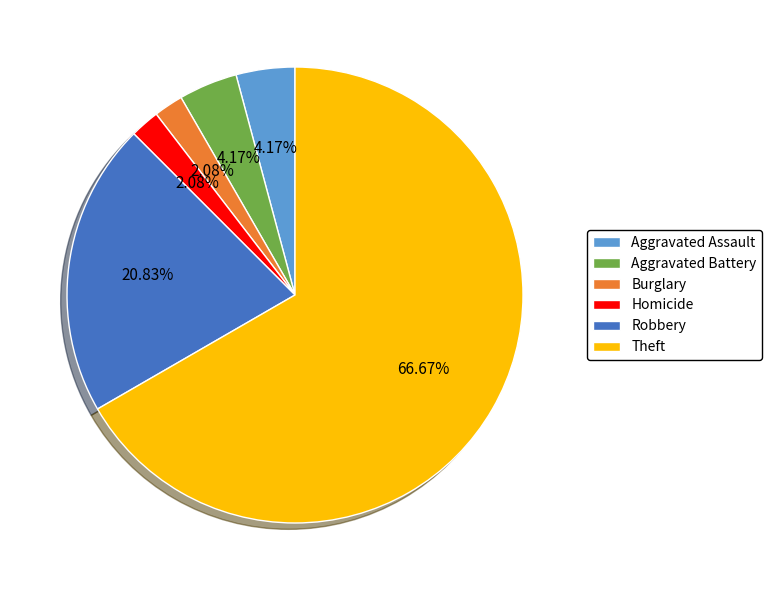

Does Robbery represent more than half of the total?

No